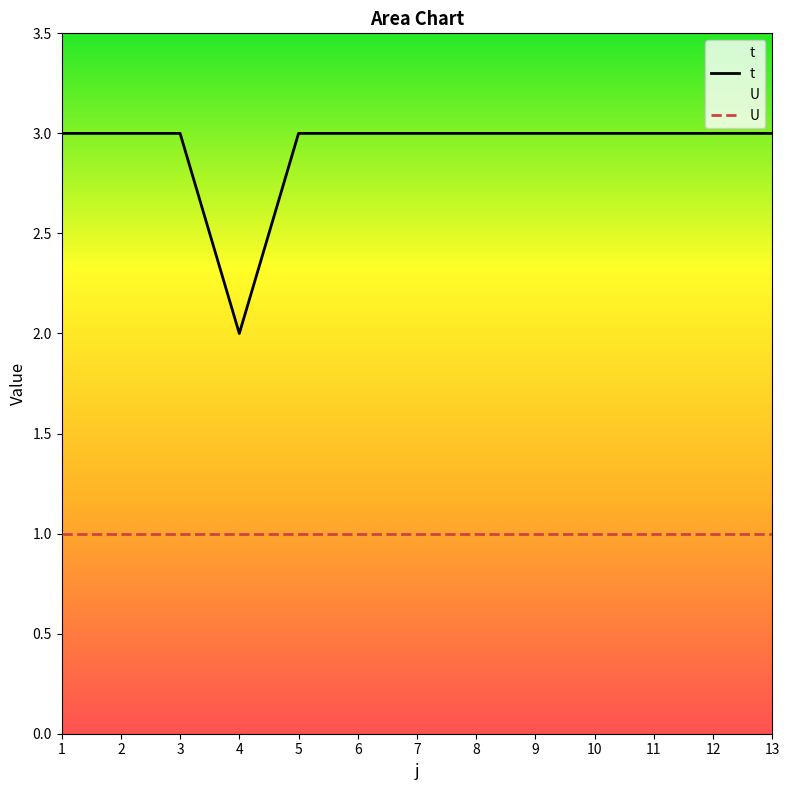

Reading right to left, transcribe all the data shown in this chart.

t: 13=3	12=3	11=3	10=3	9=3	8=3	7=3	6=3	5=3	4=2	3=3	2=3	1=3
U: 13=1	12=1	11=1	10=1	9=1	8=1	7=1	6=1	5=1	4=1	3=1	2=1	1=1